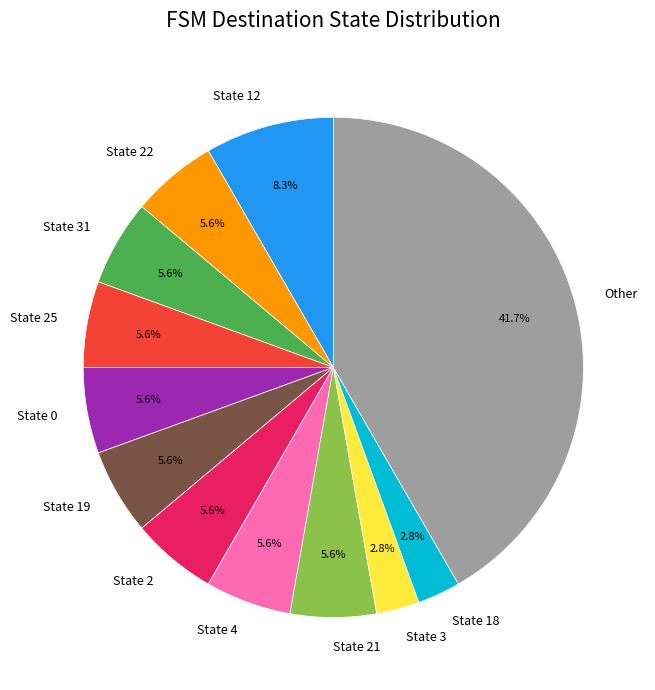

Is the sum of State 25 and Other greater than half?

No